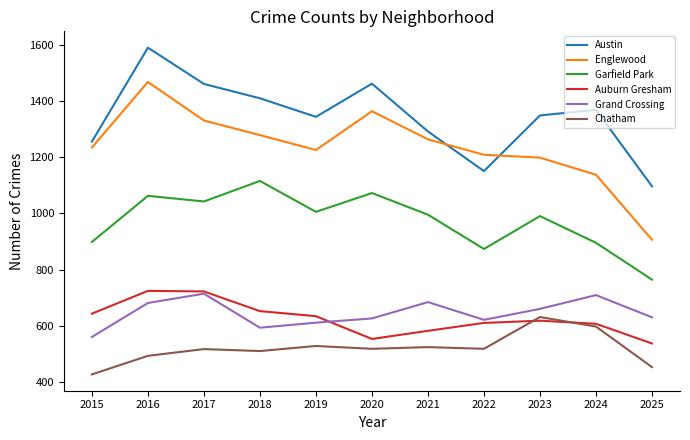

True or false: Grand Crossing and Chatham cross at least once.

False